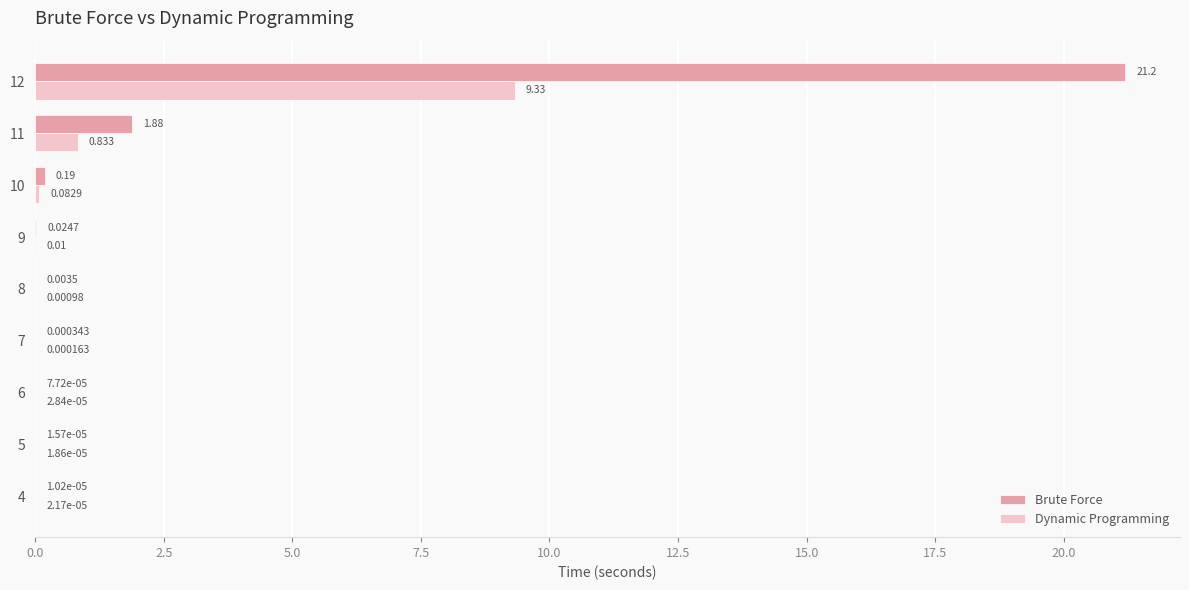

Which series has the largest total across all categories?

Brute Force